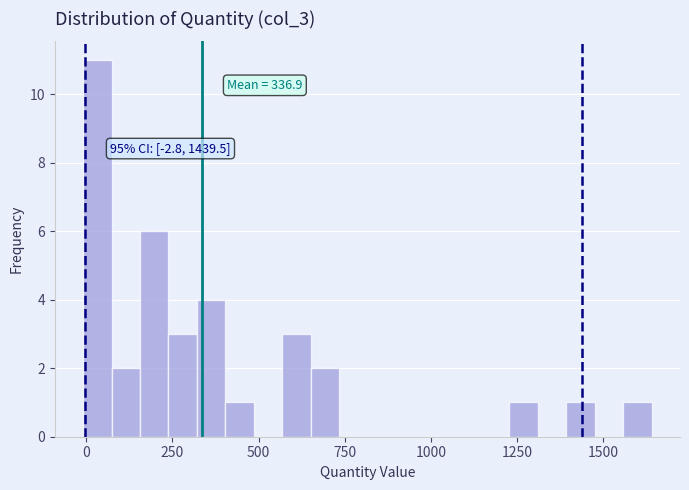

Read against the x-axis, roughly where is the centre of the tallest bar?

50